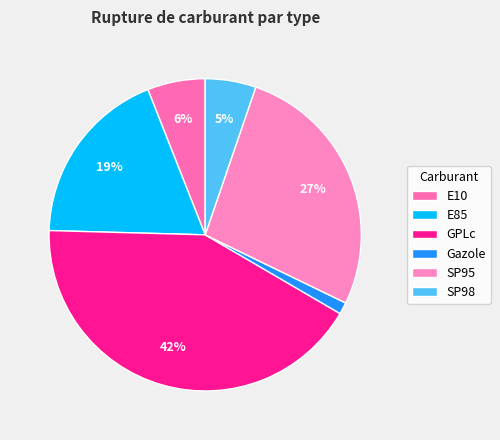

How many segments does this pie chart have?

6